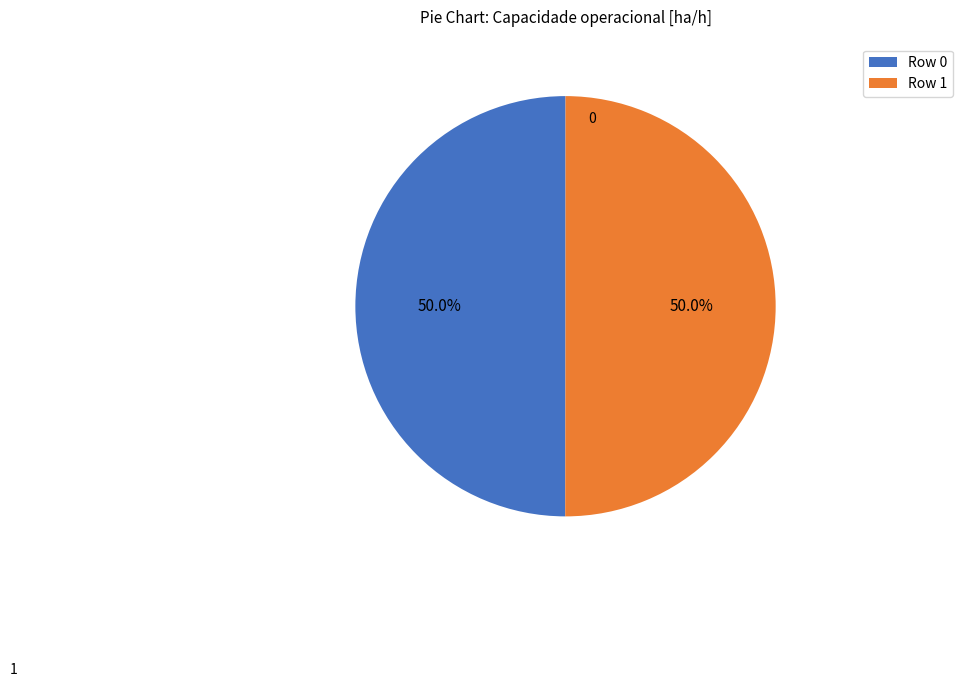

Count the number of slices in the pie.

2